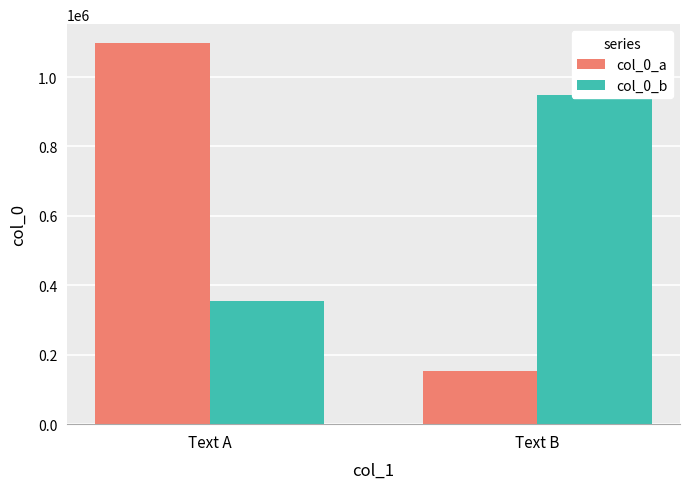

How many bars are there in each group?

2